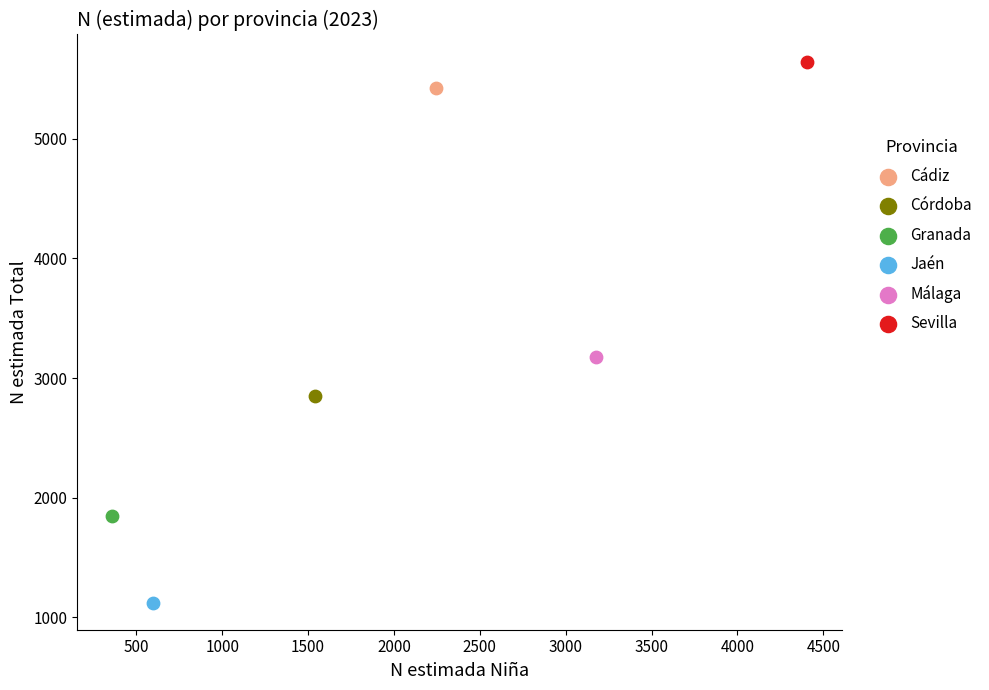

What are all the series names shown in the legend?

Cádiz, Córdoba, Granada, Jaén, Málaga, Sevilla